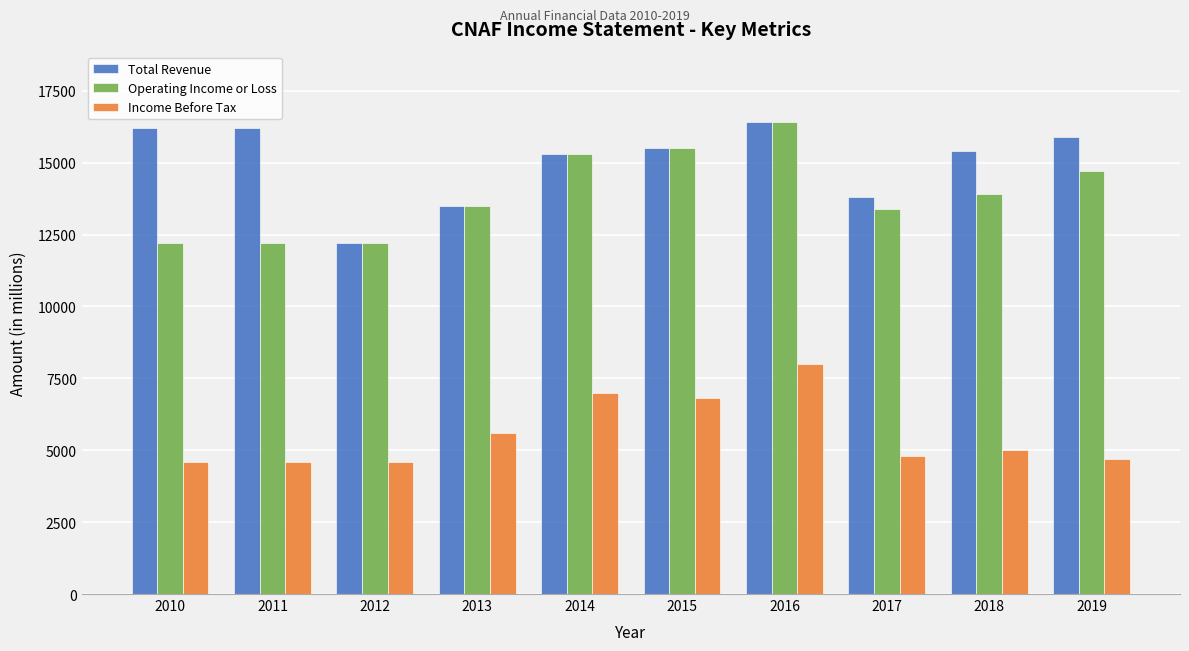

Reading left to right, list all the values displayed in this chart.

Total Revenue: 2010=16200	2011=16200	2012=12200	2013=13500	2014=15300	2015=15500	2016=16400	2017=13800	2018=15400	2019=15900
Operating Income or Loss: 2010=12200	2011=12200	2012=12200	2013=13500	2014=15300	2015=15500	2016=16400	2017=13400	2018=13900	2019=14700
Income Before Tax: 2010=4600	2011=4600	2012=4600	2013=5600	2014=7000	2015=6800	2016=8000	2017=4800	2018=5000	2019=4700